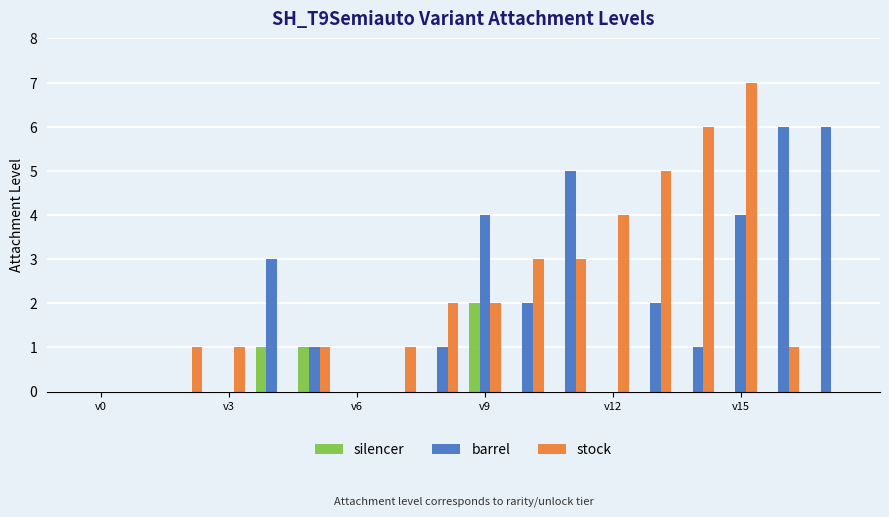

What is the maximum value shown in the chart?

7